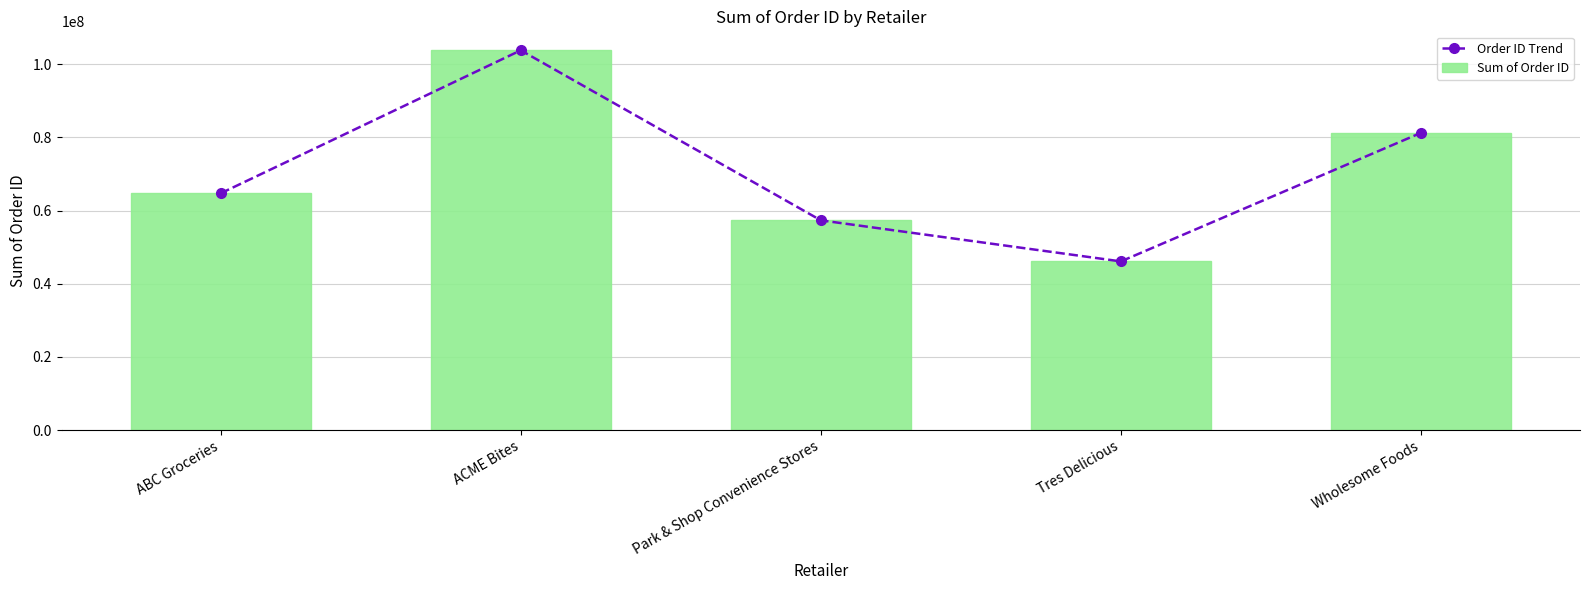

How many data points in Sum of Order ID are less than 64721636?

2